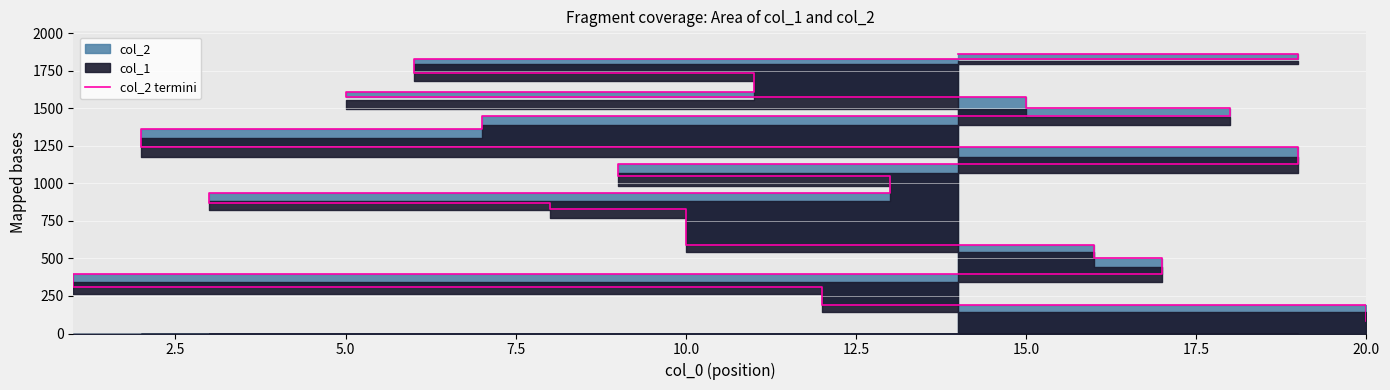

How many values are below 1131?

10